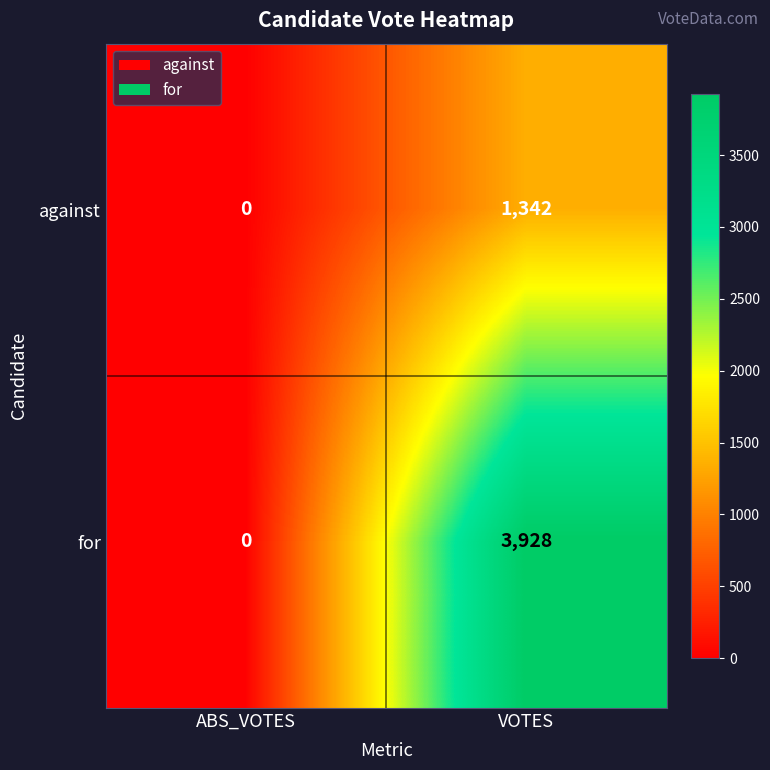

At how many categories does at least one series exceed 398?

1